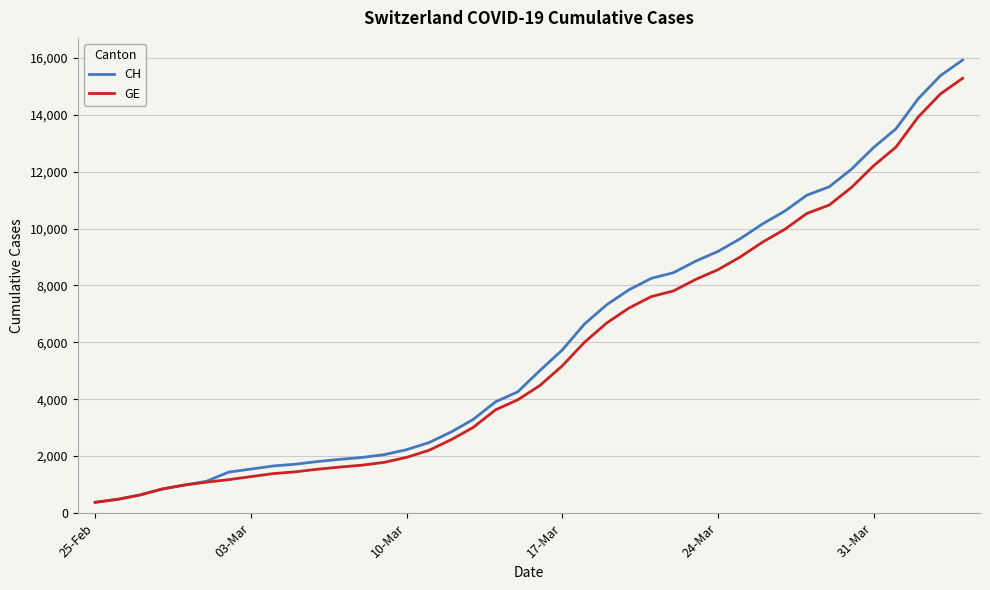

Which series has the largest range (max minus min)?

CH